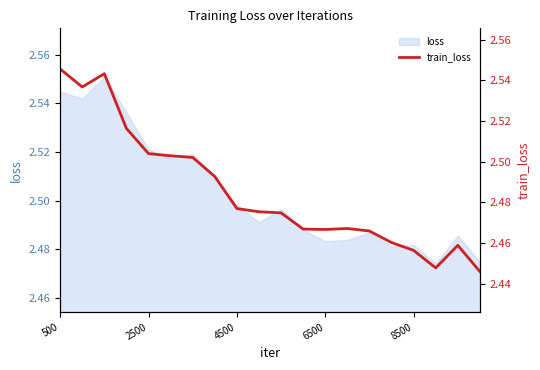

What is the minimum value shown in the chart?

2.4